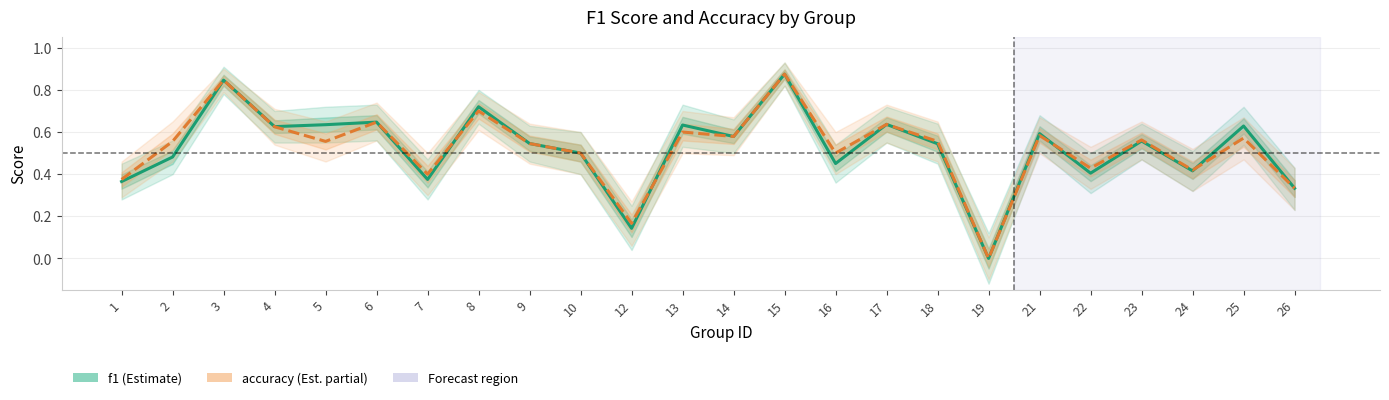

The value of f1 at 18 is 0.5. True or false?

True